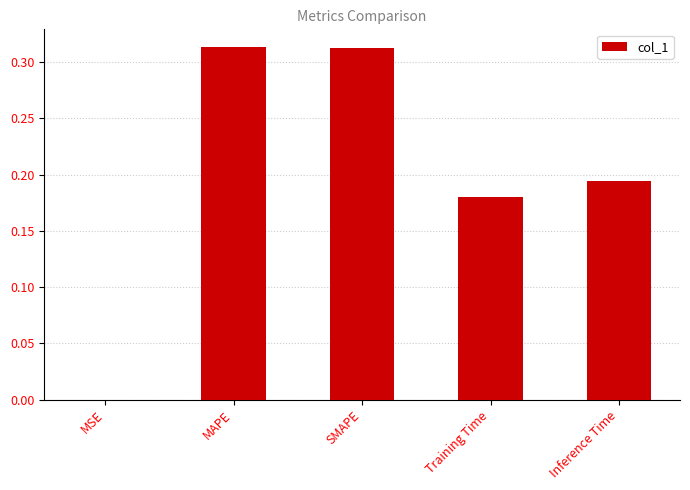

The value at SMAPE is 0.2. True or false?

False